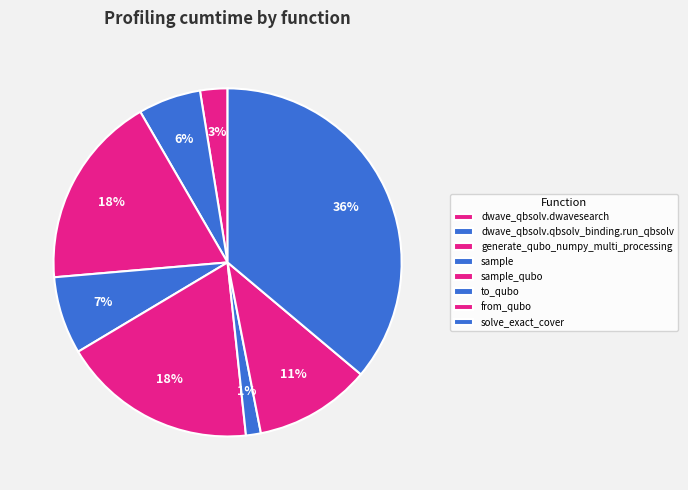

Count the number of slices in the pie.

8